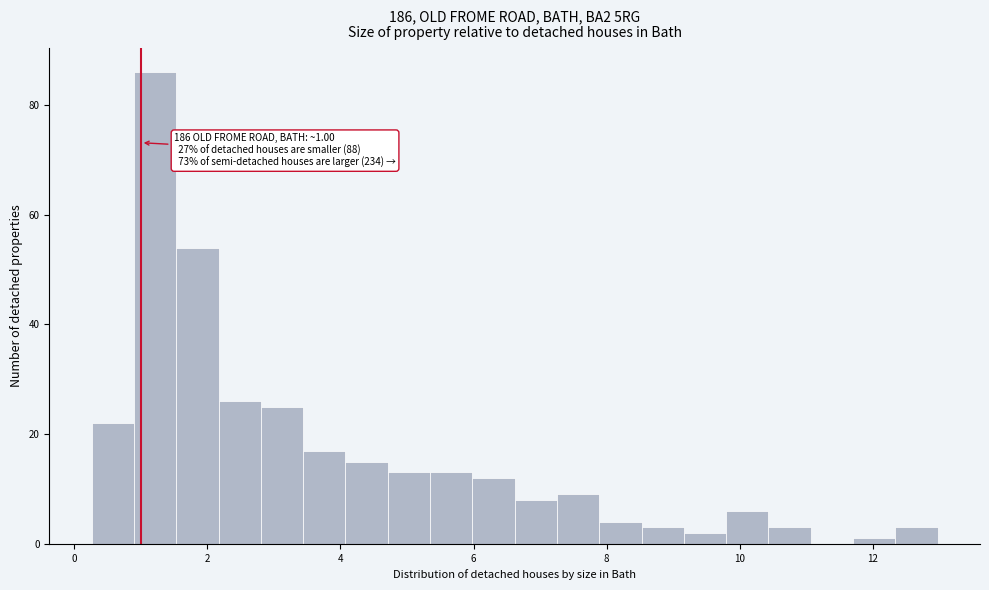

Read against the x-axis, roughly where is the centre of the tallest bar?

1.2